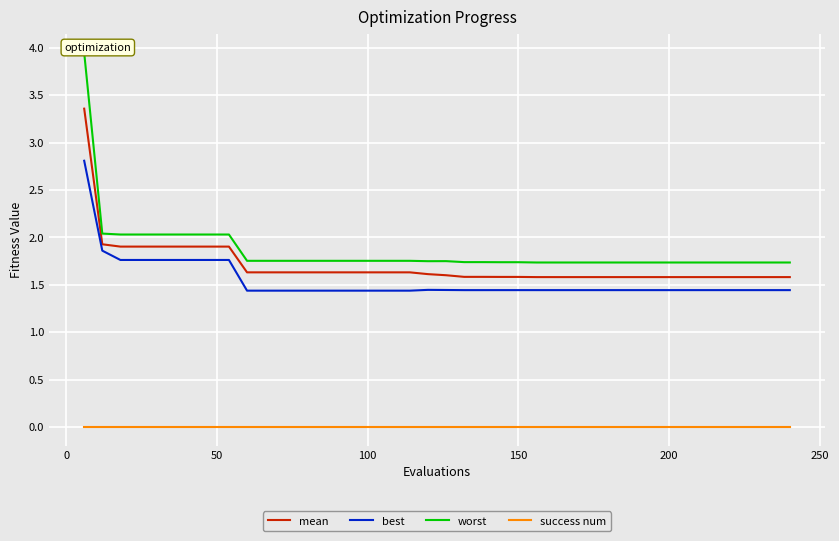

True or false: mean and worst intersect in this chart.

False